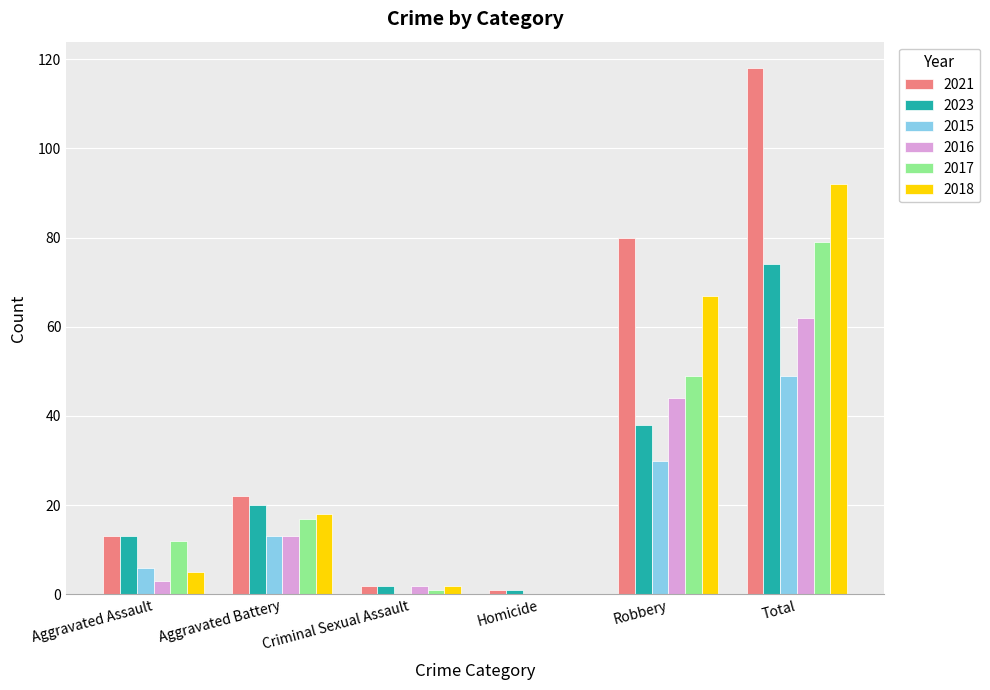

Between Aggravated Assault and Total, which series saw the biggest shift?

2021